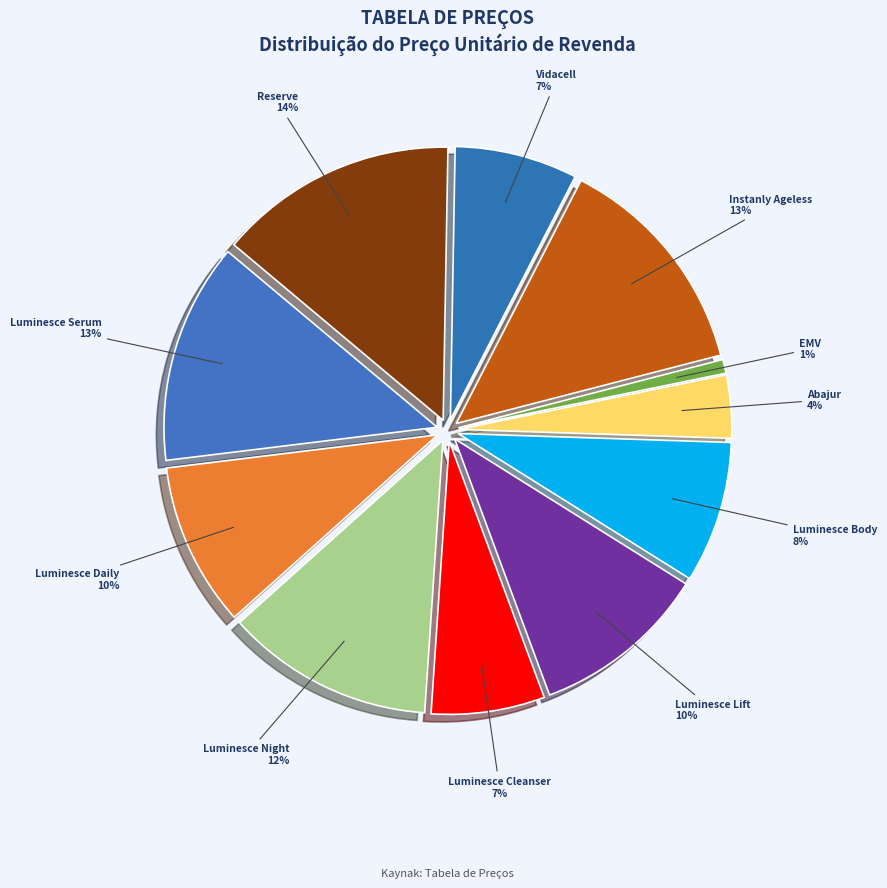

Which category has the smallest portion of the pie?

EMV